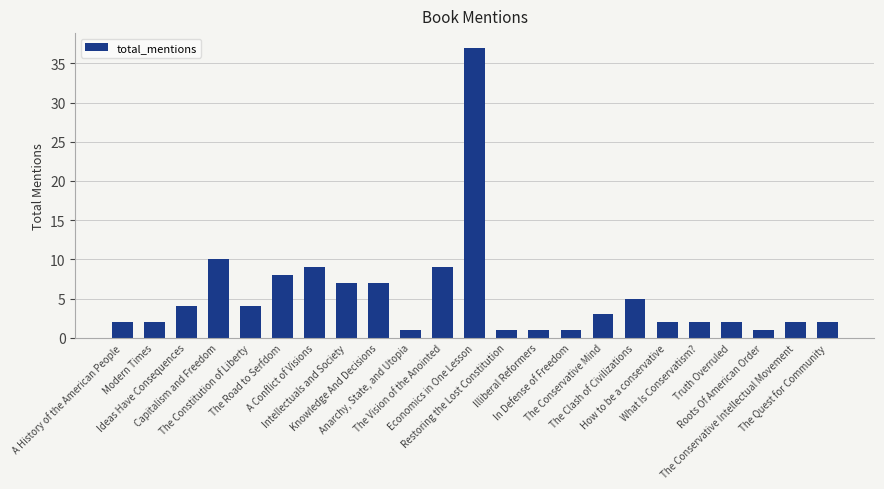

Reading left to right, transcribe all the data shown in this chart.

A History of the American People=2	Modern Times=2	Ideas Have Consequences=4	Capitalism and Freedom=10	The Constitution of Liberty=4	The Road to Serfdom=8	A Conflict of Visions=9	Intellectuals and Society=7	Knowledge And Decisions=7	Anarchy, State, and Utopia=1	The Vision of the Anointed=9	Economics in One Lesson=37	Restoring the Lost Constitution=1	Illiberal Reformers=1	In Defense of Freedom=1	The Conservative Mind=3	The Clash of Civilizations=5	How to be a conservative=2	What Is Conservatism?=2	Truth Overruled=2	Roots Of American Order=1	The Conservative Intellectual Movement=2	The Quest for Community=2